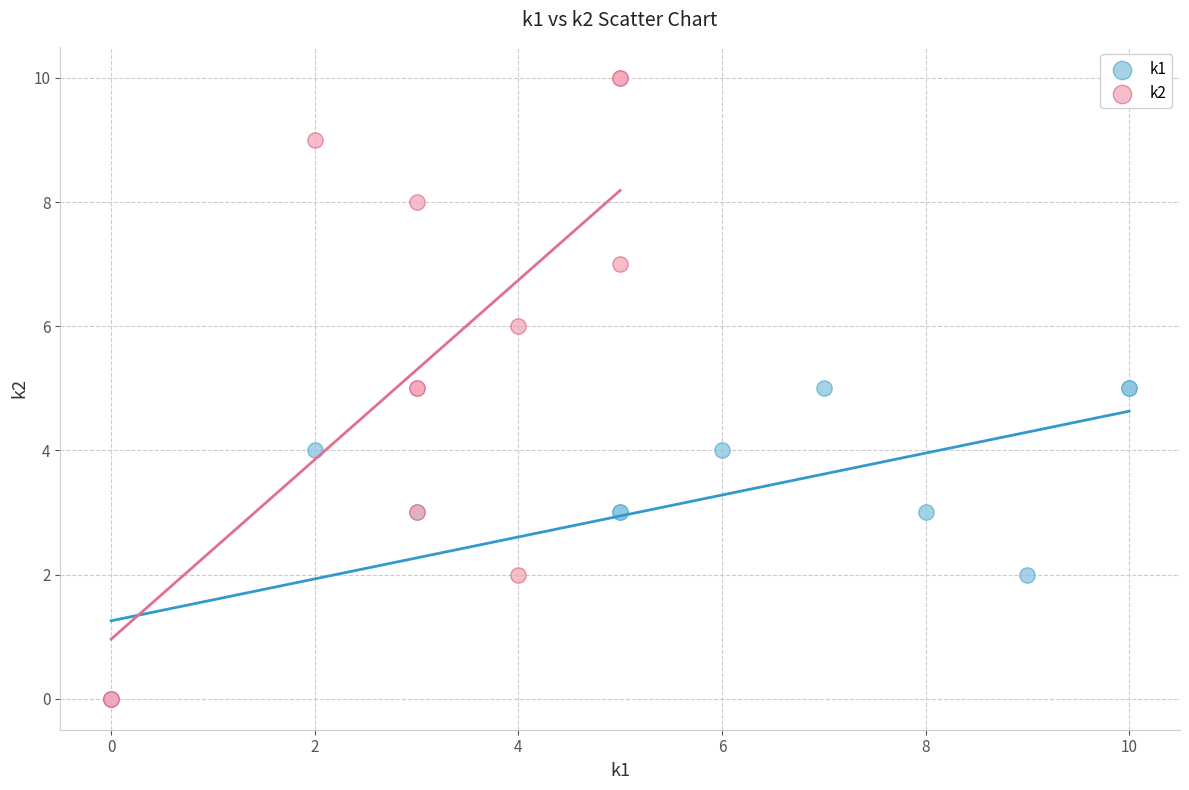

Which series has the largest Y range (max minus min)?

k2